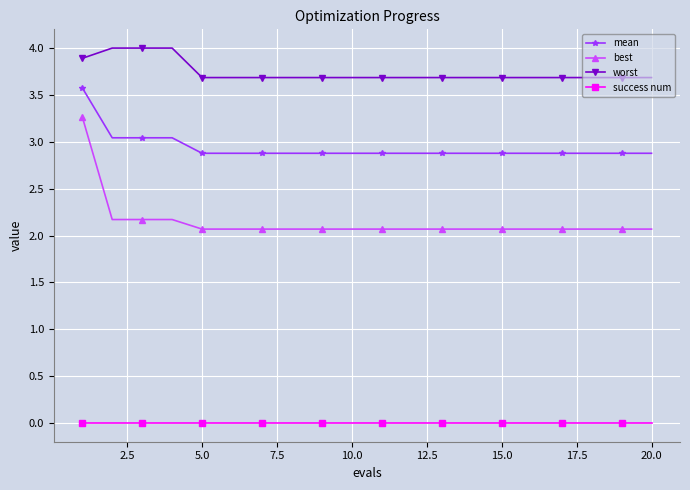

Reading left to right, what are all the values shown in this chart?

mean: 3.6	3.0	3.0	3.0	2.9	2.9	2.9	2.9	2.9	2.9	2.9	2.9	2.9	2.9	2.9	2.9	2.9	2.9	2.9	2.9
best: 3.3	2.2	2.2	2.2	2.1	2.1	2.1	2.1	2.1	2.1	2.1	2.1	2.1	2.1	2.1	2.1	2.1	2.1	2.1	2.1
worst: 3.9	4.0	4.0	4.0	3.7	3.7	3.7	3.7	3.7	3.7	3.7	3.7	3.7	3.7	3.7	3.7	3.7	3.7	3.7	3.7
success num: 0.0	0.0	0.0	0.0	0.0	0.0	0.0	0.0	0.0	0.0	0.0	0.0	0.0	0.0	0.0	0.0	0.0	0.0	0.0	0.0